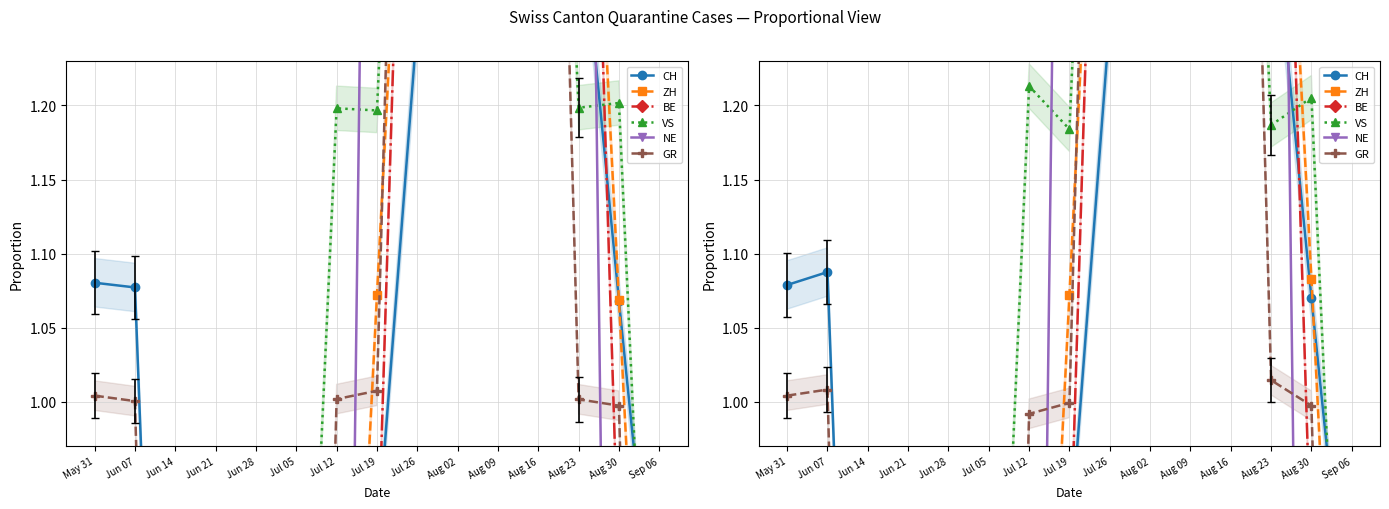

What is the value of the BE point at the 10th from the left?

1.8